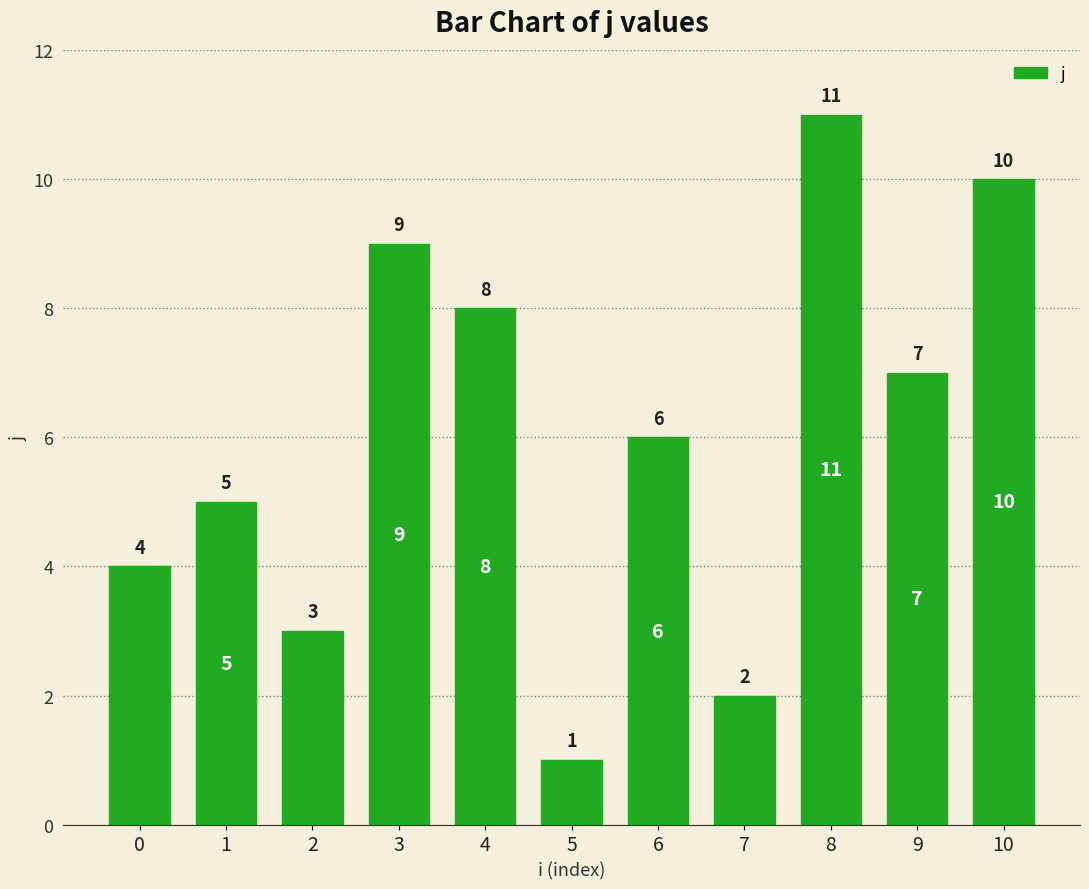

What is the approximate value at 5?

1